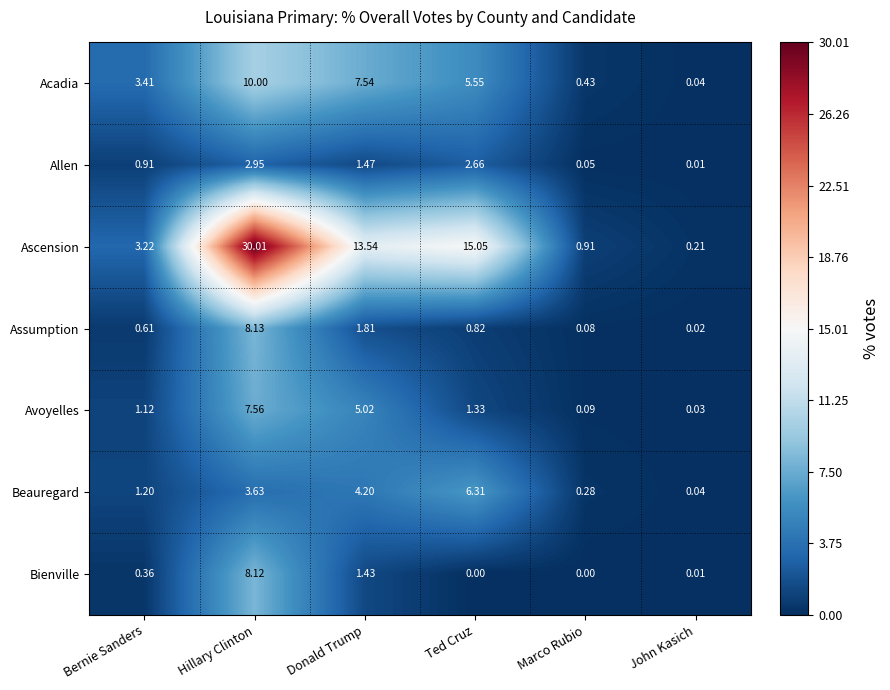

At which label does Bienville reach its peak?

Hillary Clinton